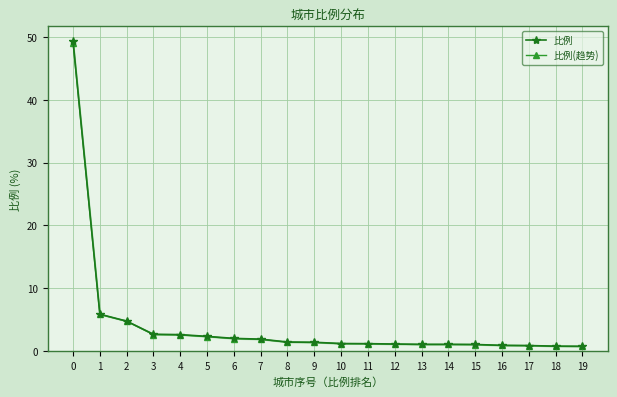

Which series has the largest range (max minus min)?

比例